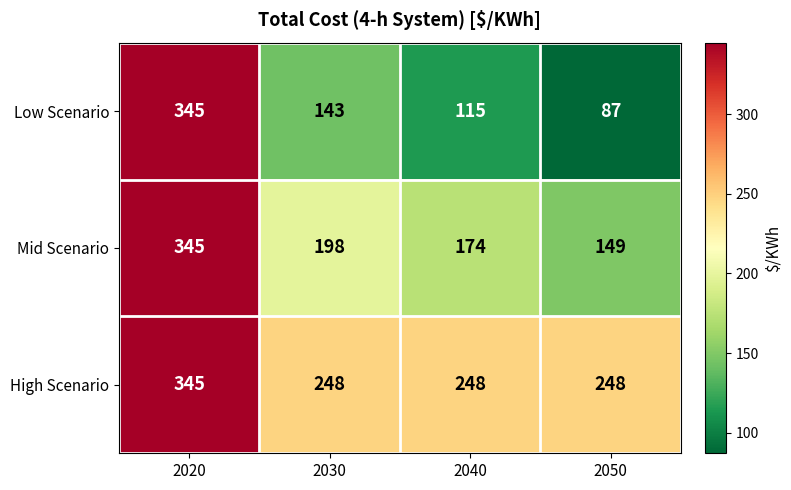

Reading left to right, transcribe all the data shown in this chart.

Low Scenario: 345	143	115	87
Mid Scenario: 345	198	174	149
High Scenario: 345	248	248	248